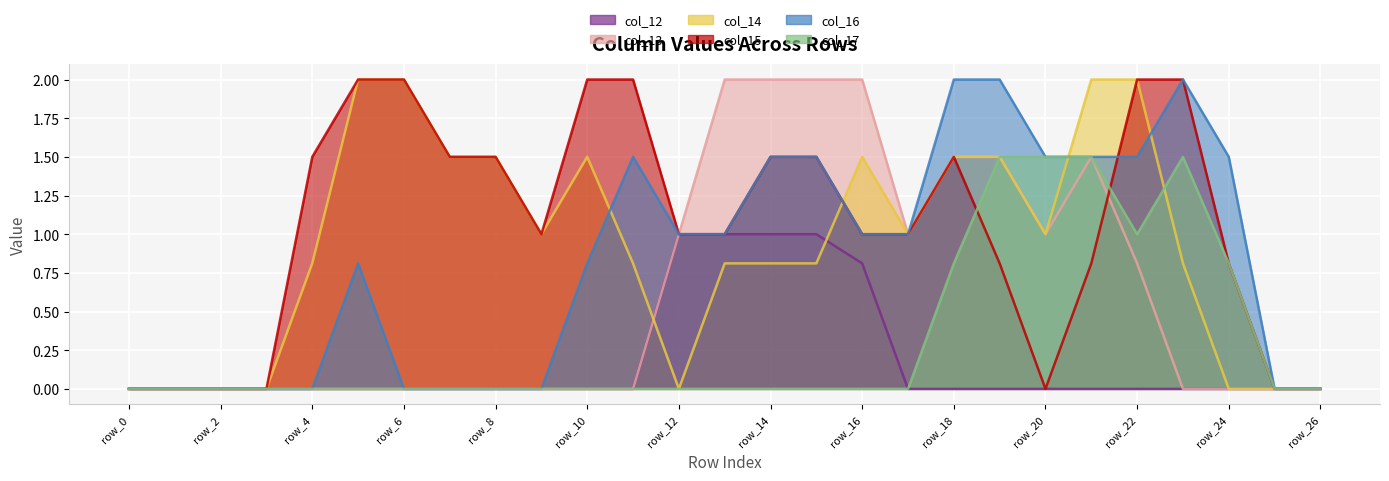

At which category is the sum across all series the highest?

row_18